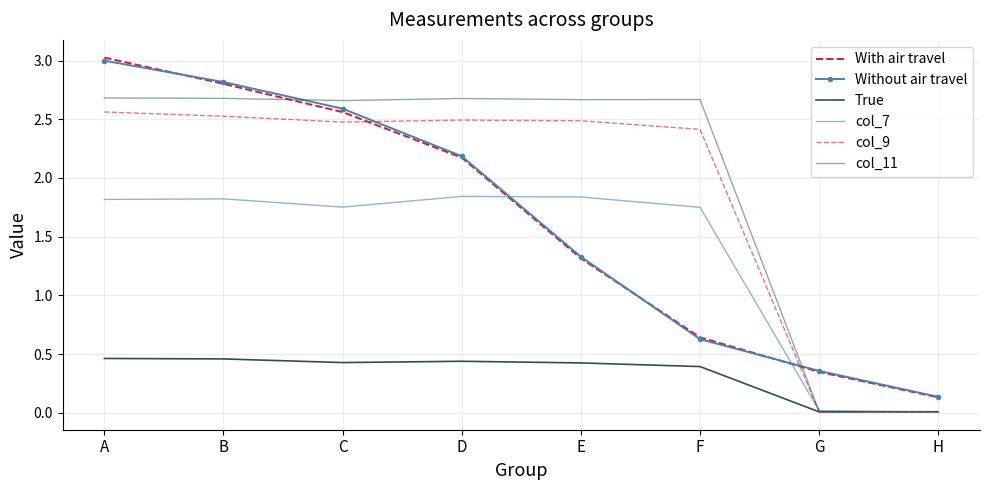

What is the maximum value for col_9?

2.6